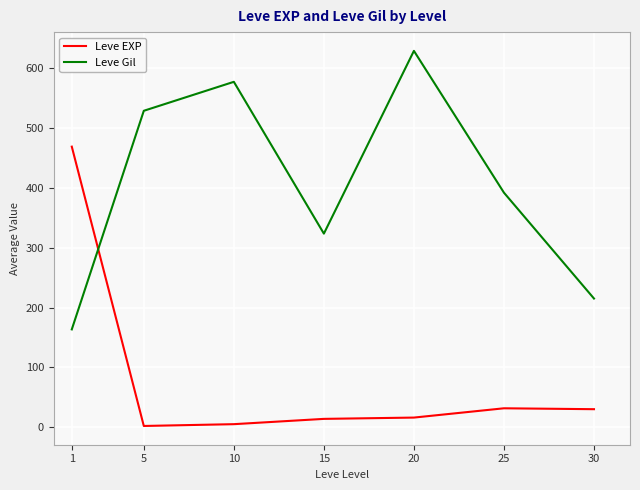

The Leve Gil series shows 864.1 at 5. True or false?

False